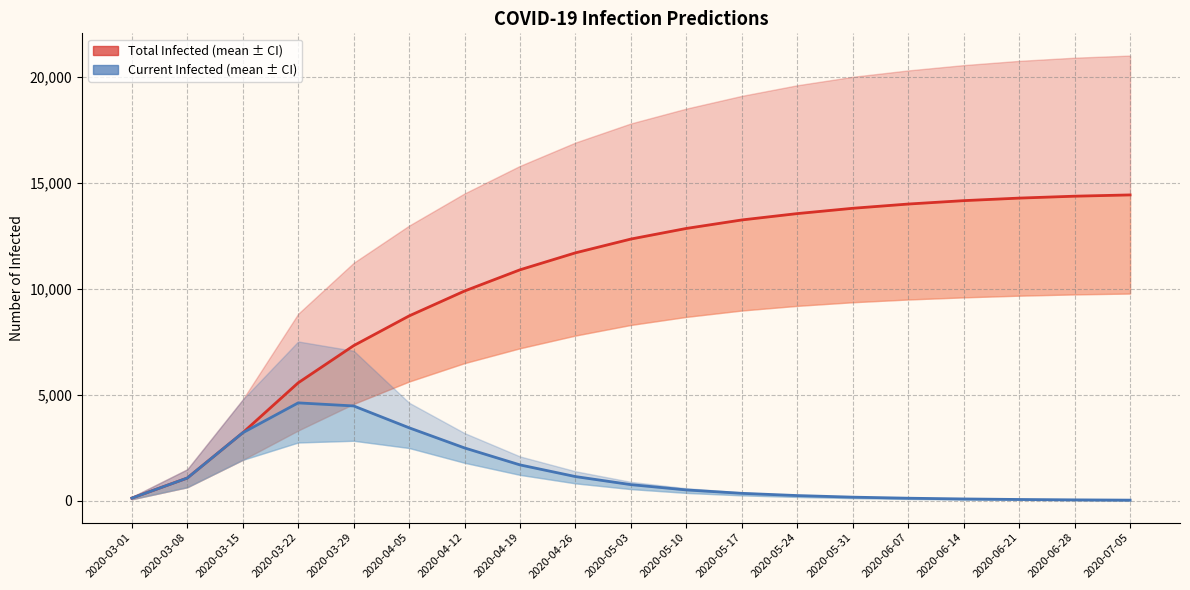

True or false: predicted_total_infected_mean and predicted_current_infected_mean cross at least once.

False